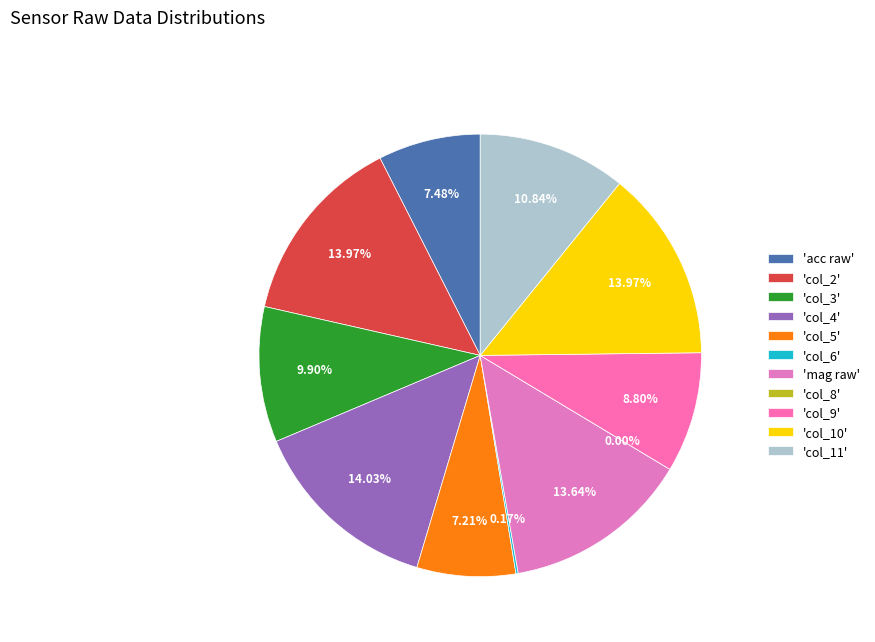

What is the total percentage of acc raw and mag raw?

21.1%